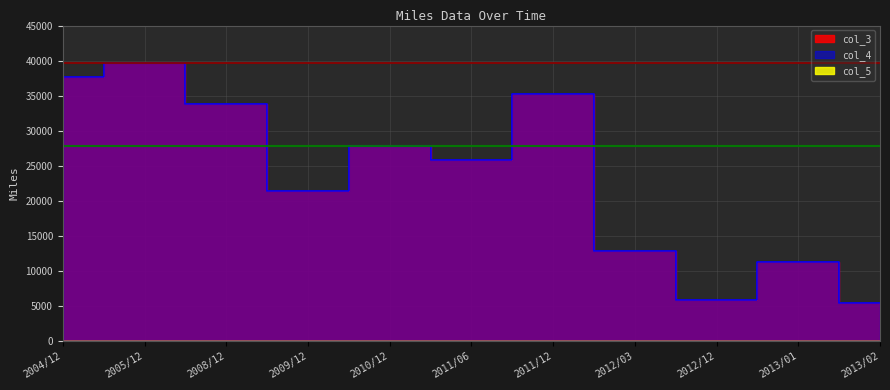

How many values in the col_4 series exceed 25800?

5